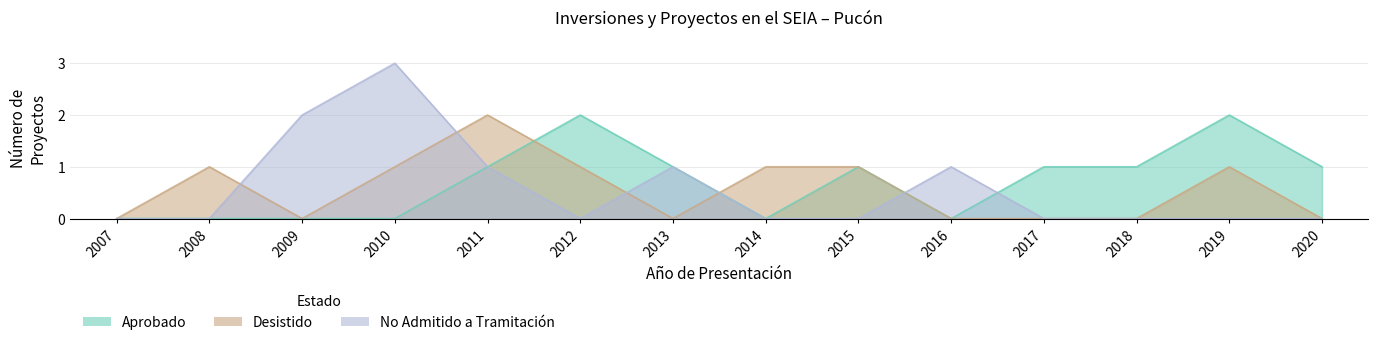

How many categories are shown in the chart?

14